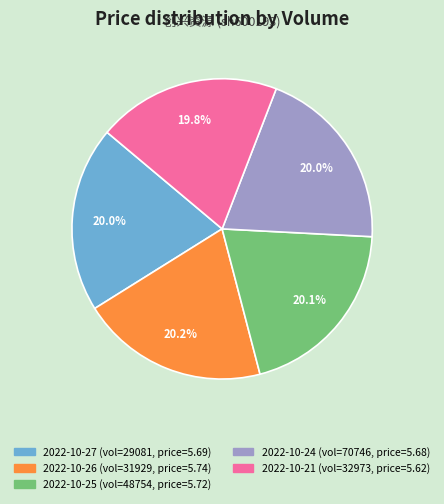

Is there a majority slice in this chart?

No